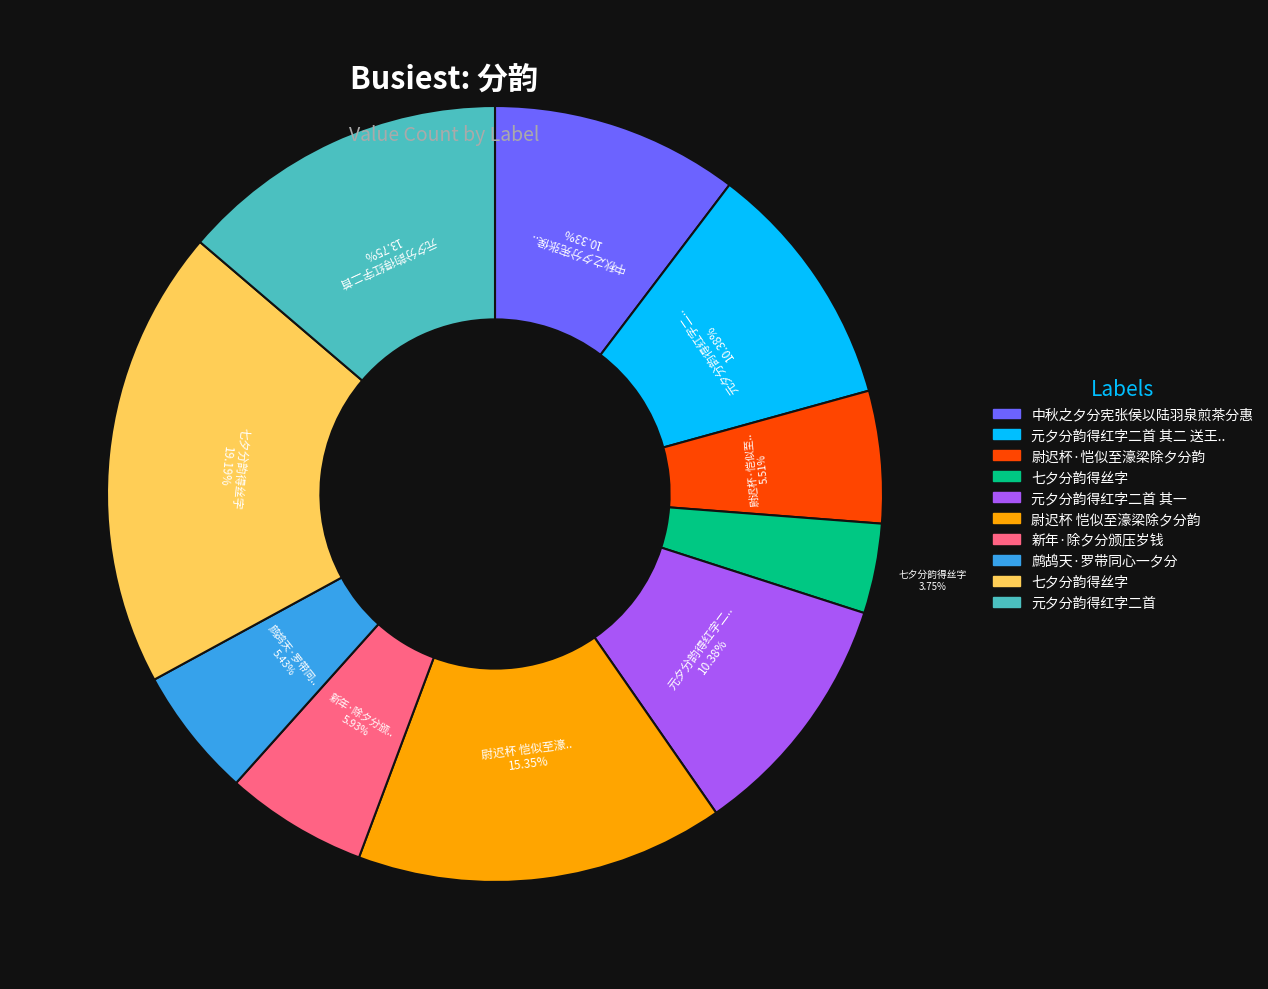

Does any single category account for the majority?

No